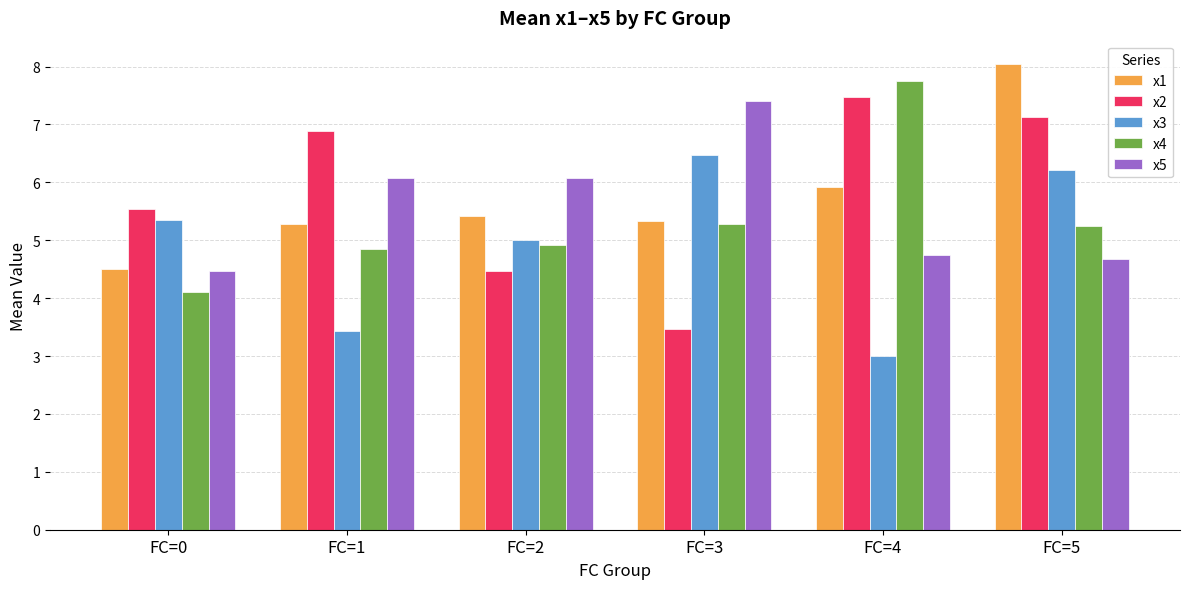

Is it true that x5 equals 7.4 at FC=3?

True